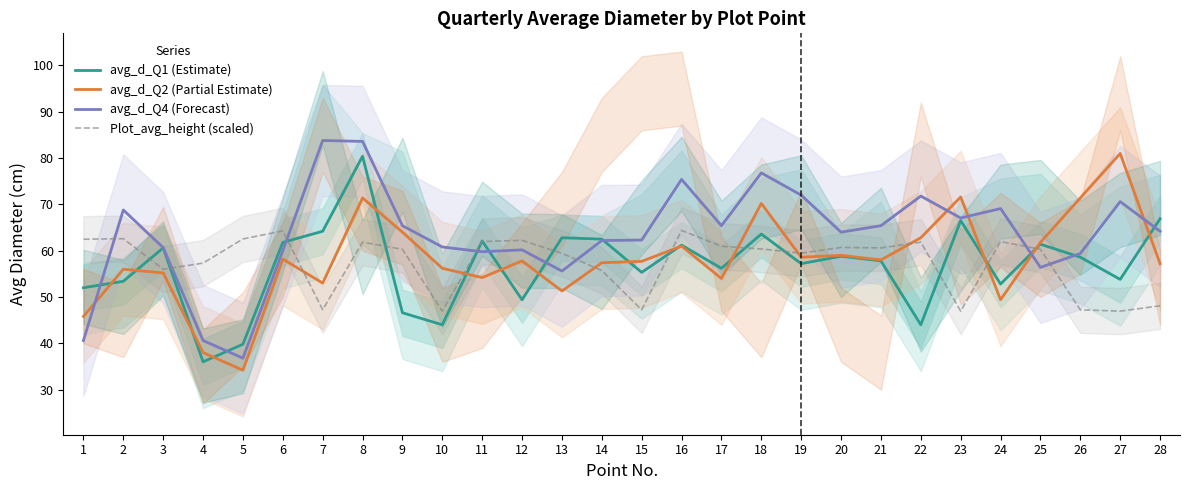

Where is the first local maximum for Plot_avg_height (scaled)?

2